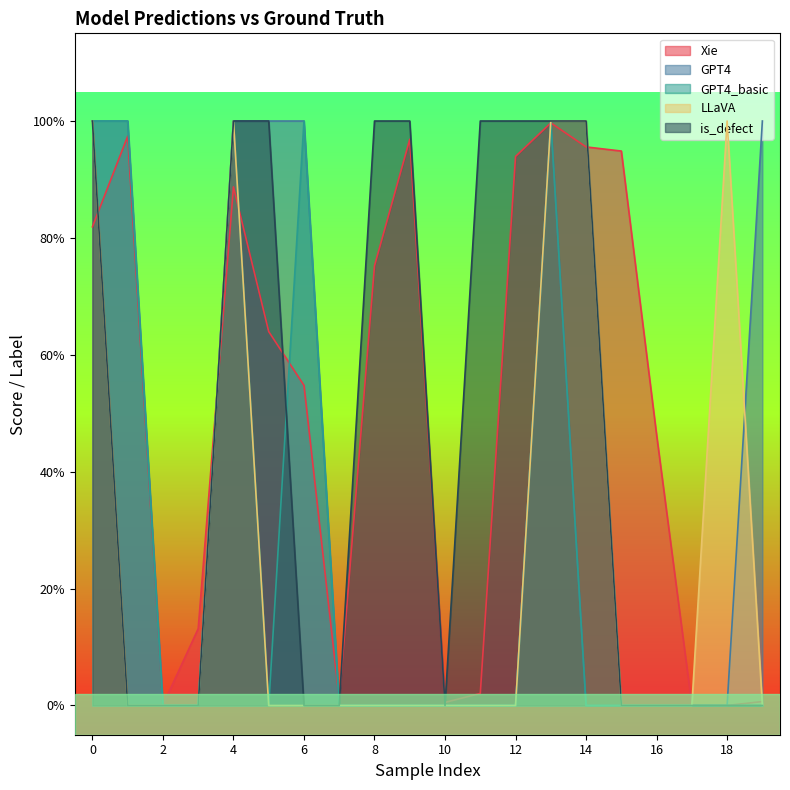

Does the chart display data point markers on the line(s)?

No